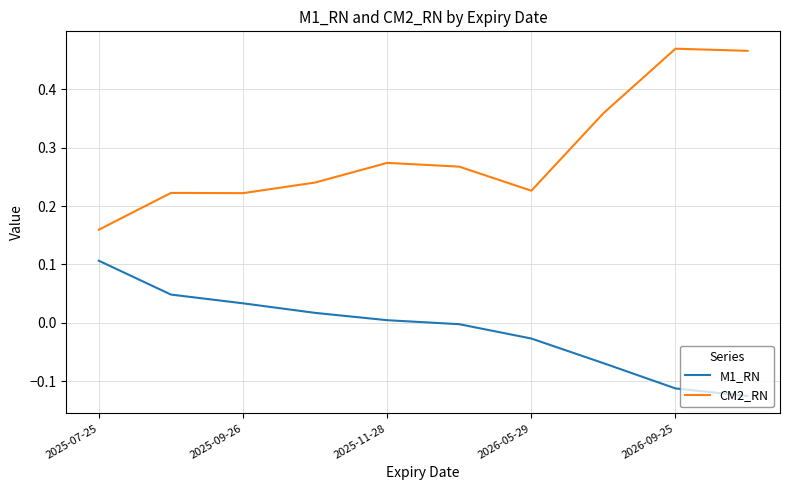

Which series has the largest total across all categories?

CM2_RN